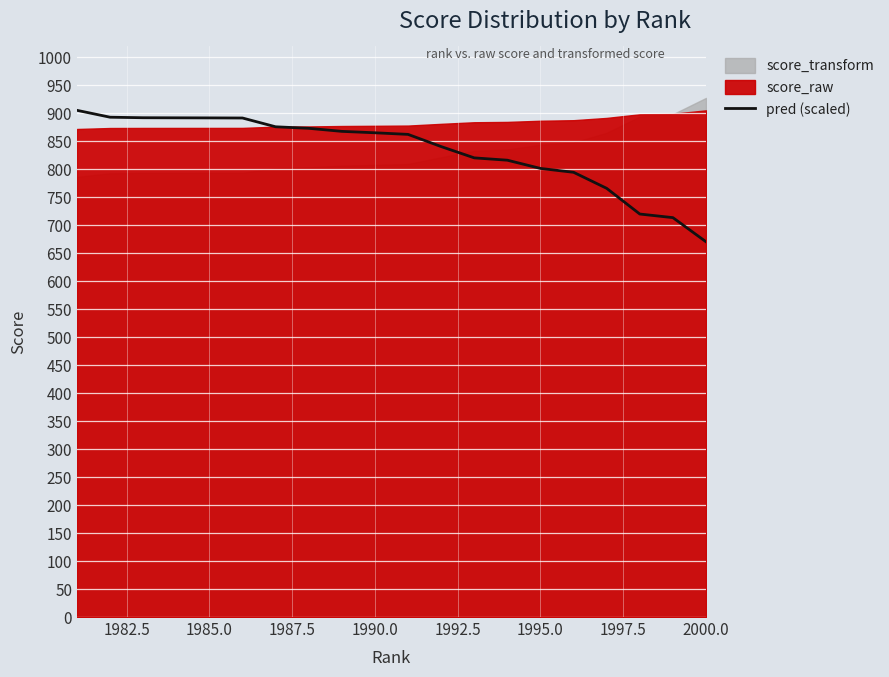

What is the highest value of the pred (scaled) series?

904.8